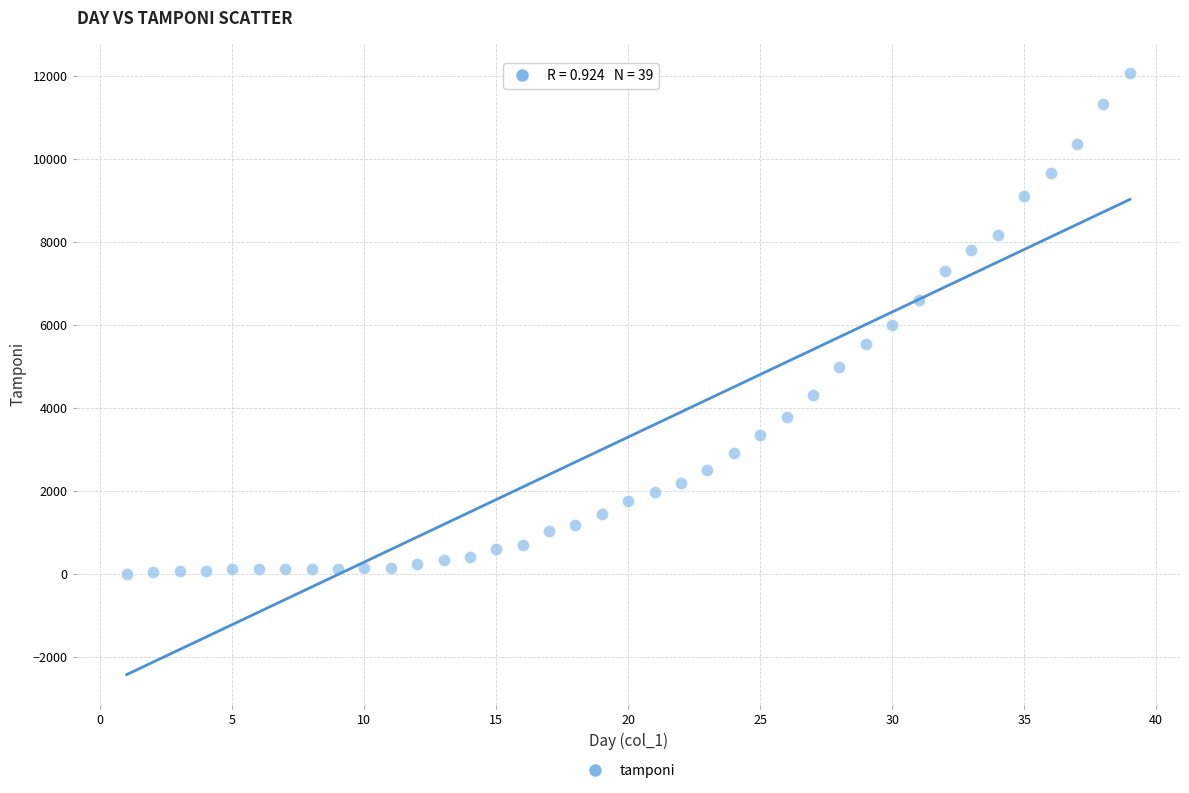

What is the range of Y values (max minus min)?

12068